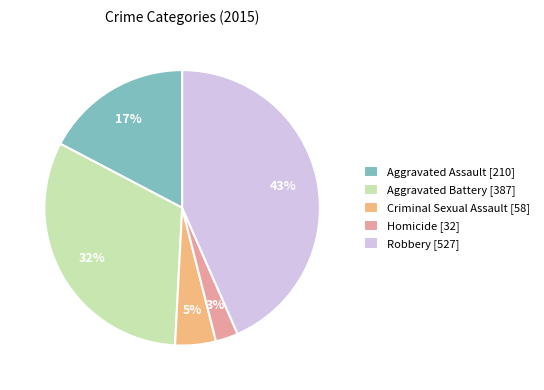

Is the sum of Robbery [527] and Aggravated Battery [387] greater than half?

Yes